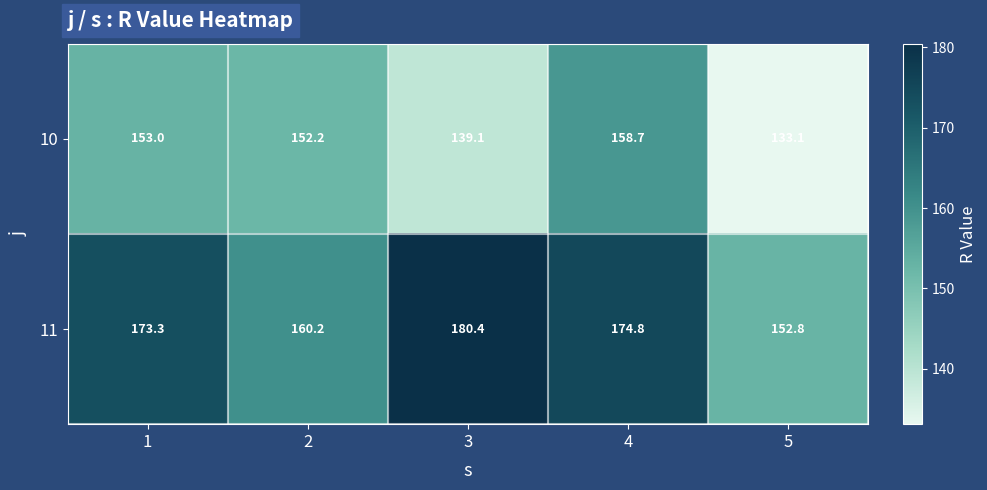

Reading right to left, list all the values displayed in this chart.

10: 133.1	158.7	139.1	152.2	153.0
11: 152.8	174.8	180.4	160.2	173.3